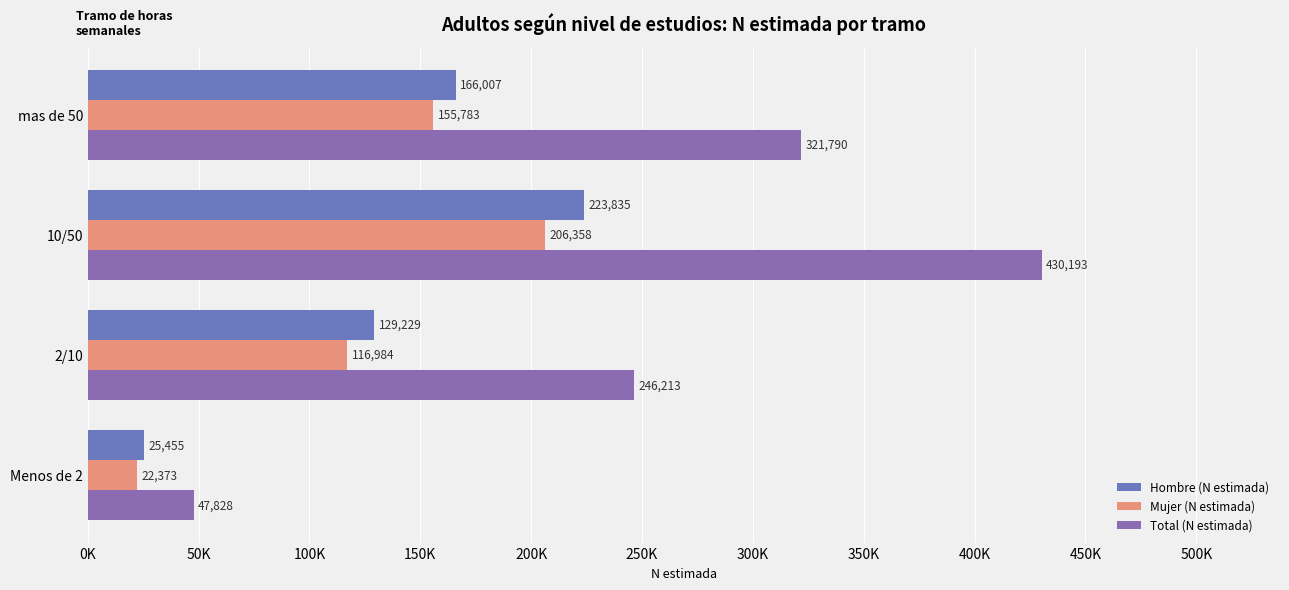

What are all the series names shown in the legend?

Hombre (N estimada), Mujer (N estimada), Total (N estimada)